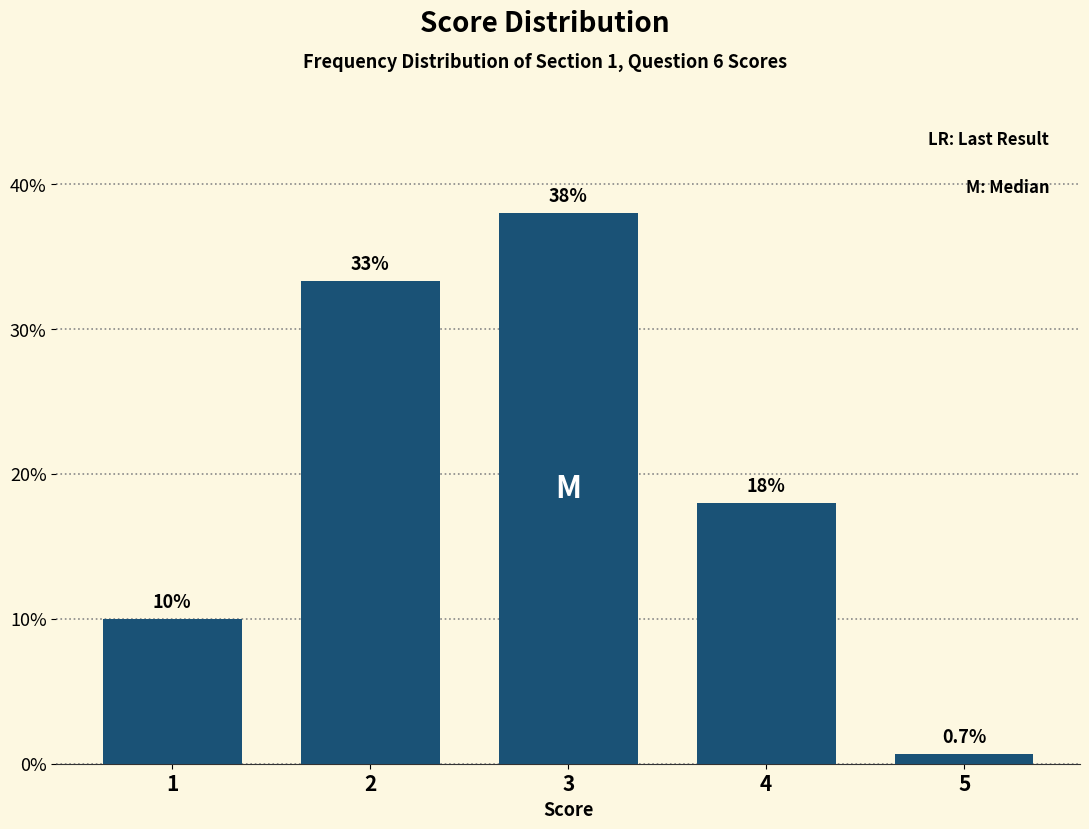

Reading left to right, transcribe all the data shown in this chart.

10.0	33.3	38.0	18.0	0.7